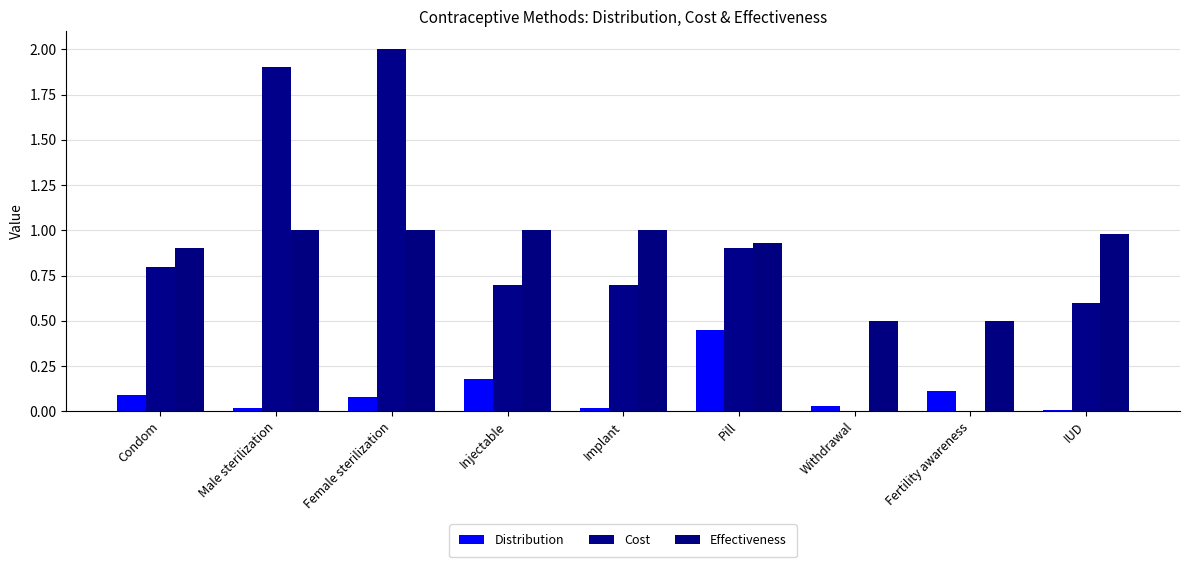

Is the value of Distribution at Withdrawal greater than the value of Effectiveness at IUD?

No